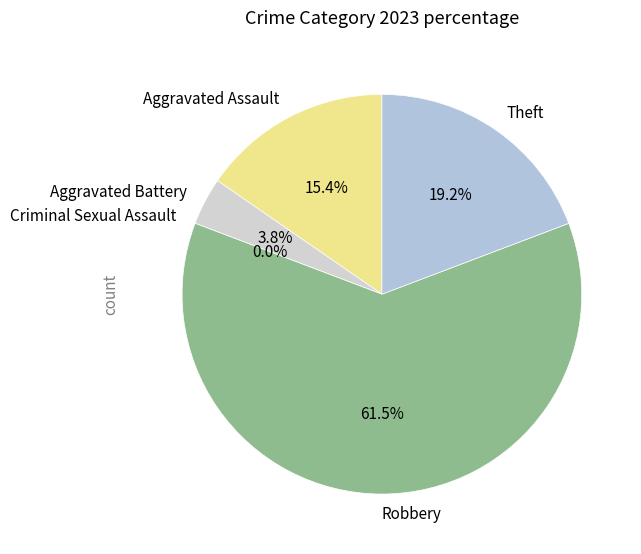

Is there any slice that represents more than half of the pie?

Yes